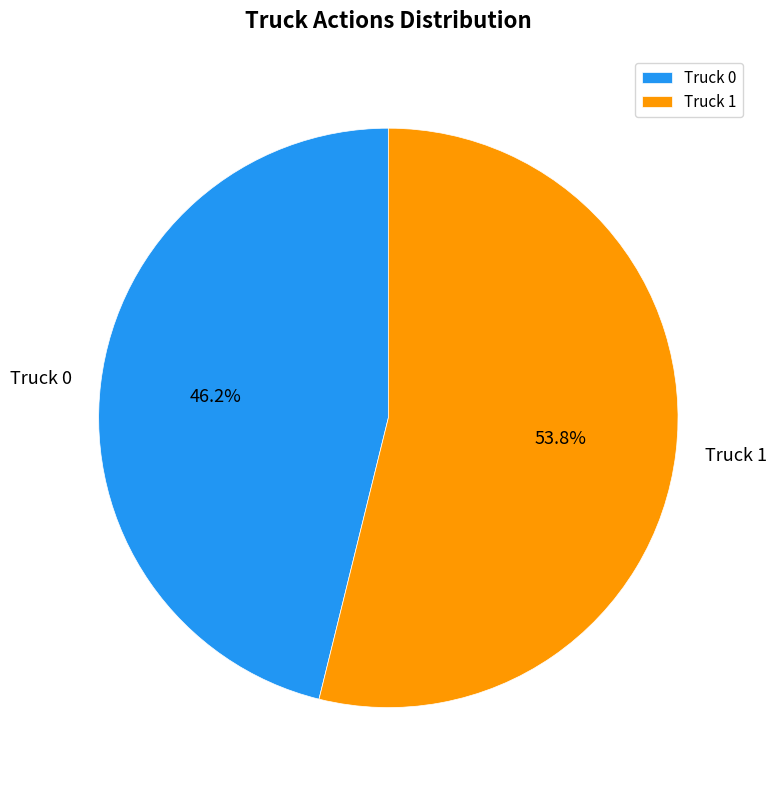

Rank the categories by value from lowest to highest.

Truck 0, Truck 1